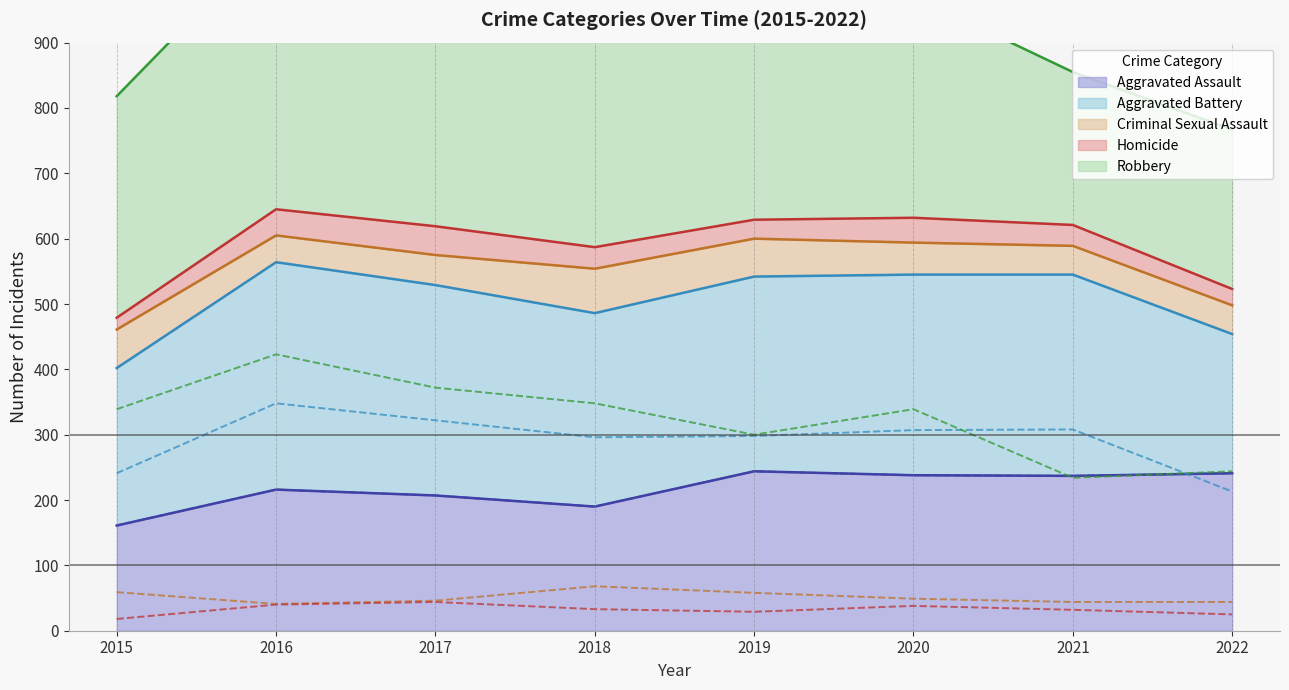

At which category is the sum across all series the highest?

2016